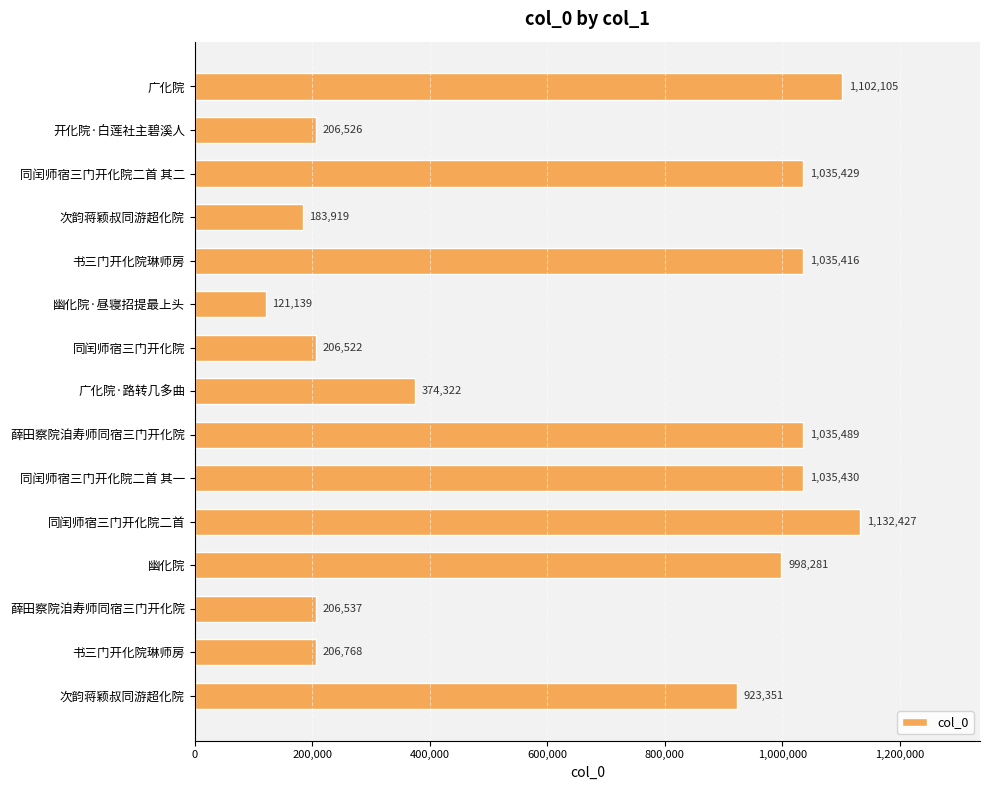

Does the chart contain any negative values?

No